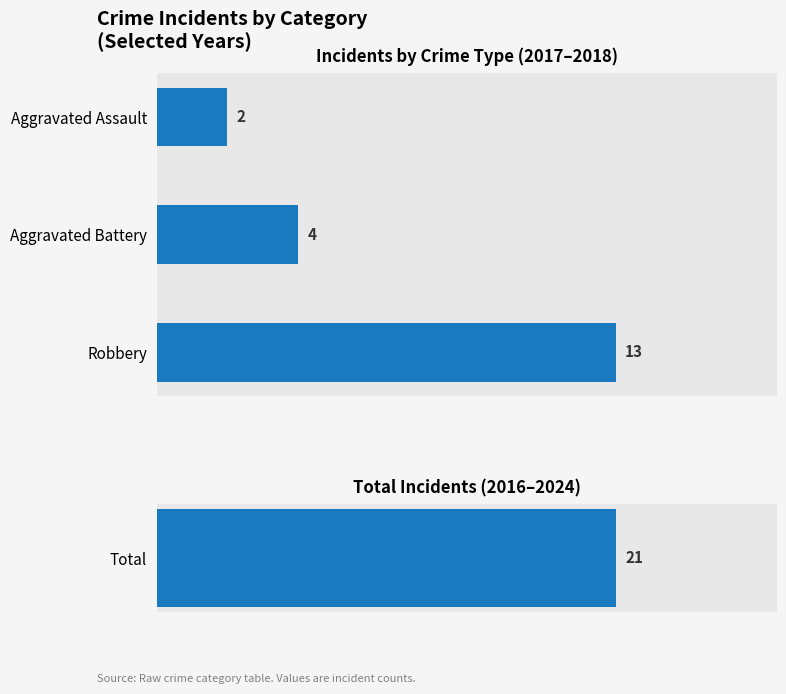

What is the value of the 3rd bar from the left?

13